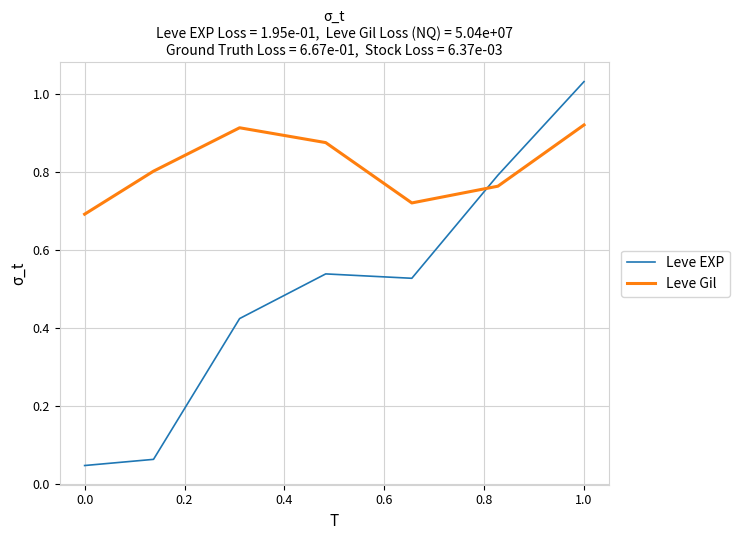

Which series has the largest total across all categories?

Leve Gil